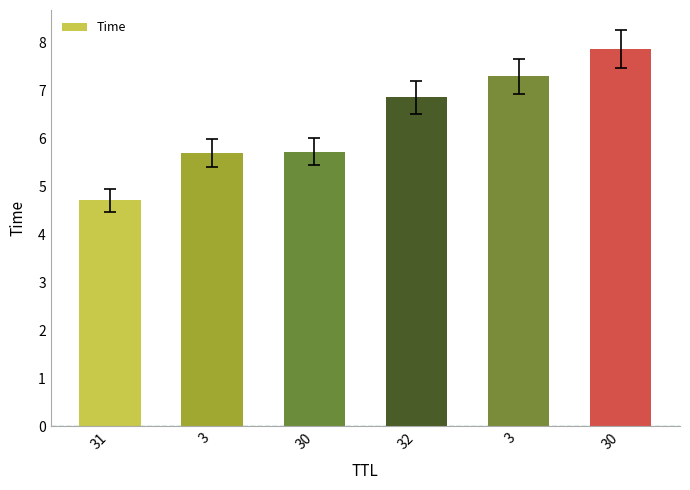

What is the change in value from 32 to 3?

+0.4